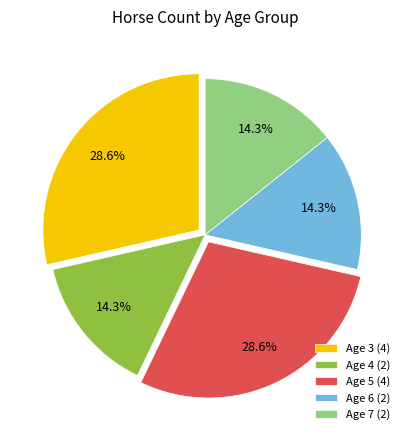

What is the total percentage of Age 6 and Age 3?

42.9%